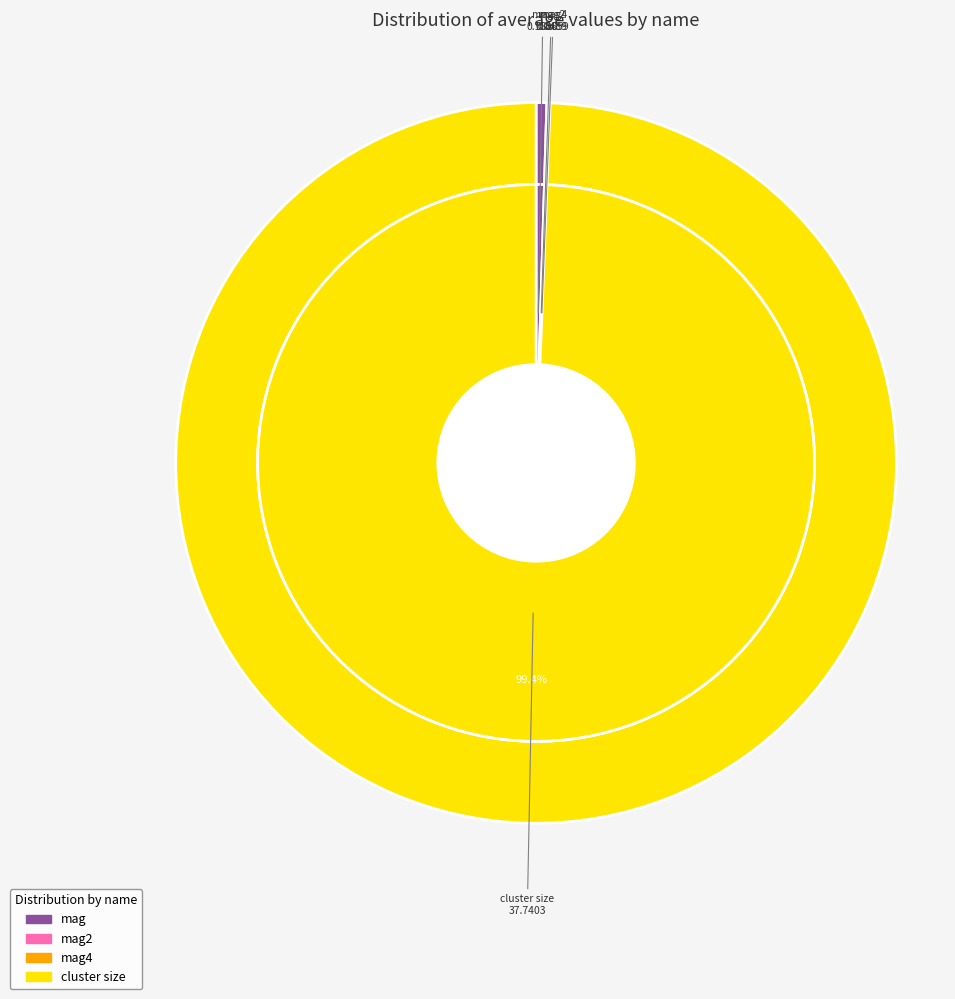

Between mag4 and mag, which is larger?

mag